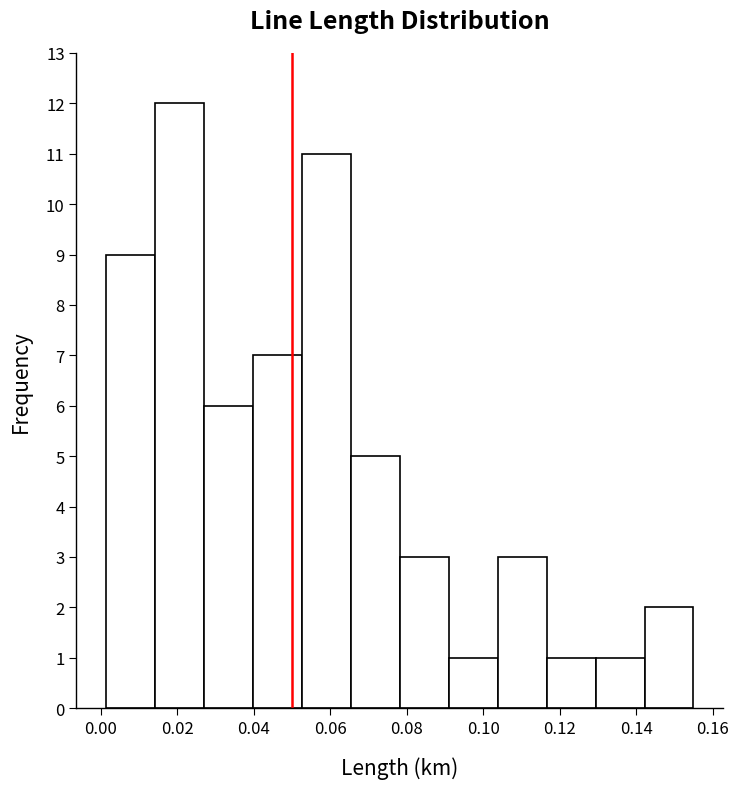

Reading left to right, transcribe this chart: for each bar, give the range it covers on the x-axis and its height. Neither the bar edges nor the heights are printed on the chart, so give them approximately, as read against the axes.

0.002 to 0.014: 9
0.014 to 0.026: 12
0.026 to 0.040: 6
0.040 to 0.052: 7
0.052 to 0.066: 11
0.066 to 0.078: 5
0.078 to 0.090: 3
0.090 to 0.104: 1
0.104 to 0.116: 3
0.116 to 0.130: 1
0.130 to 0.142: 1
0.142 to 0.156: 2